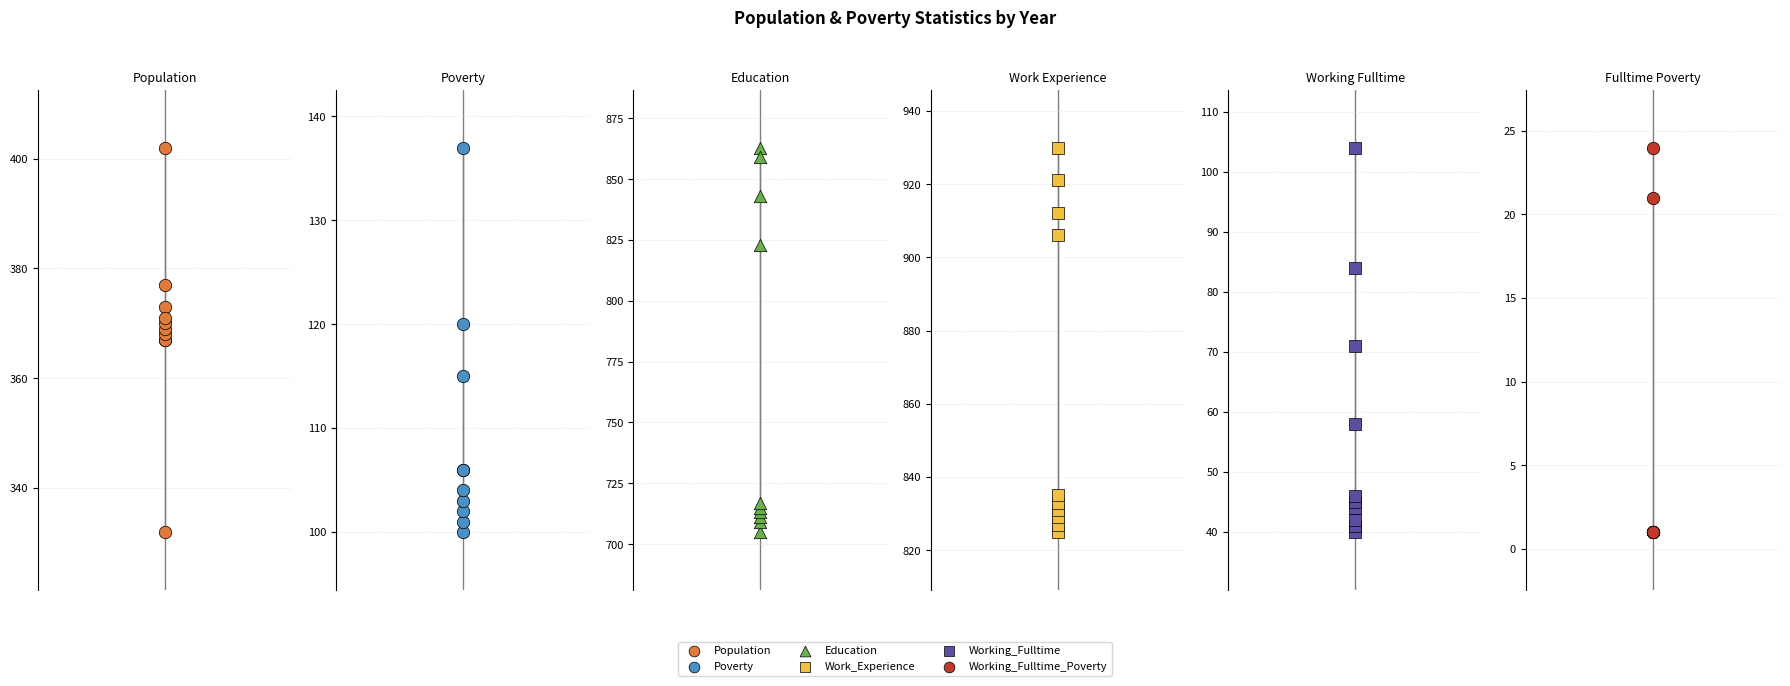

Which series has the largest Y range (max minus min)?

Education